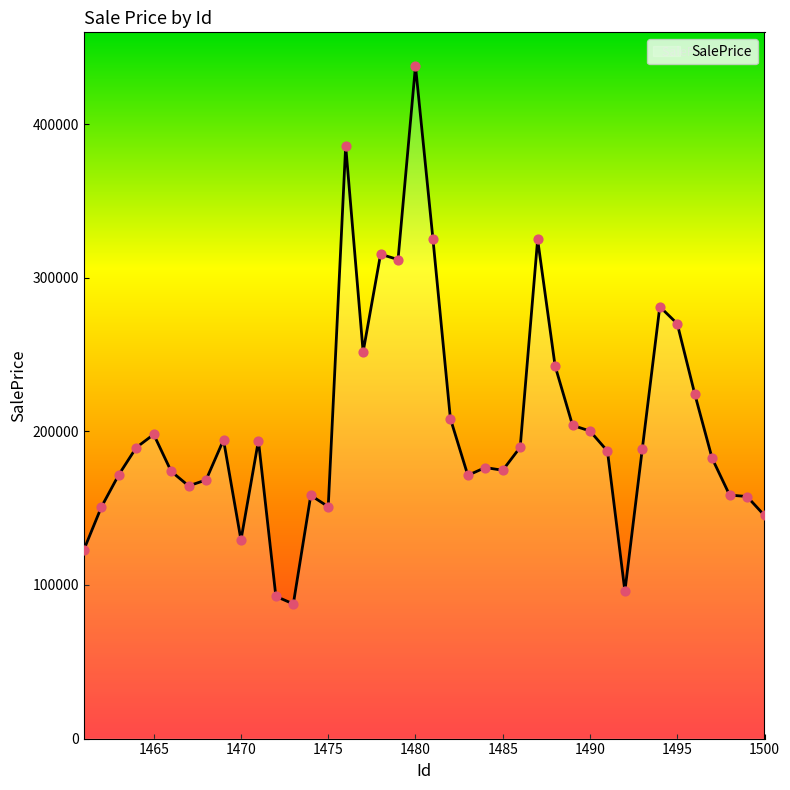

What is the smallest value displayed?

87677.4